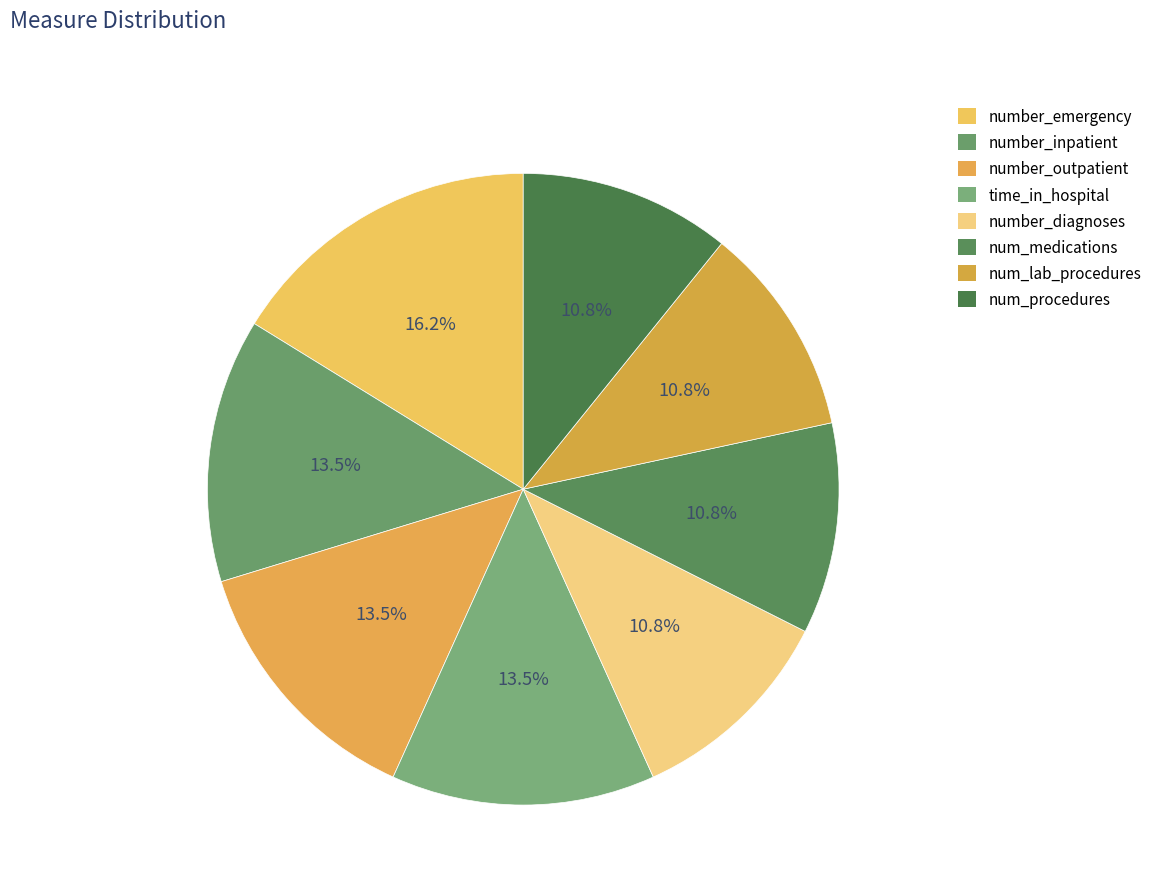

How many slices are in this pie chart?

8